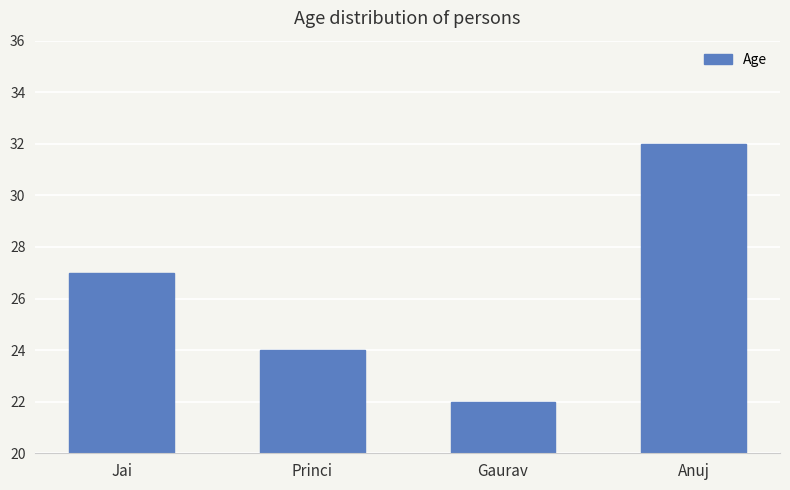

How many data points does each series have?

4